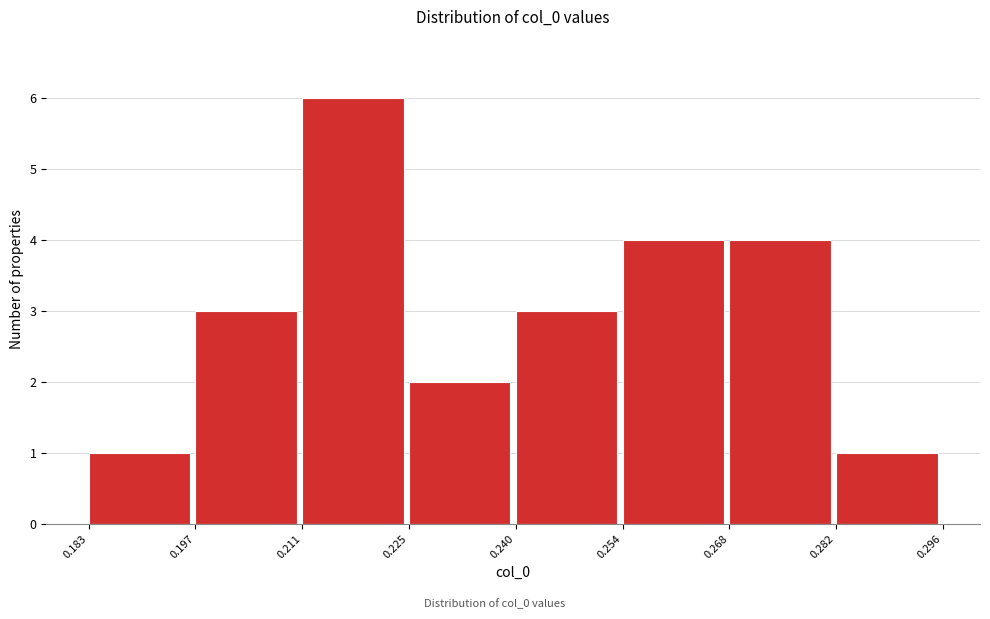

Which range on the x-axis has the tallest bar?

0.211 to 0.225